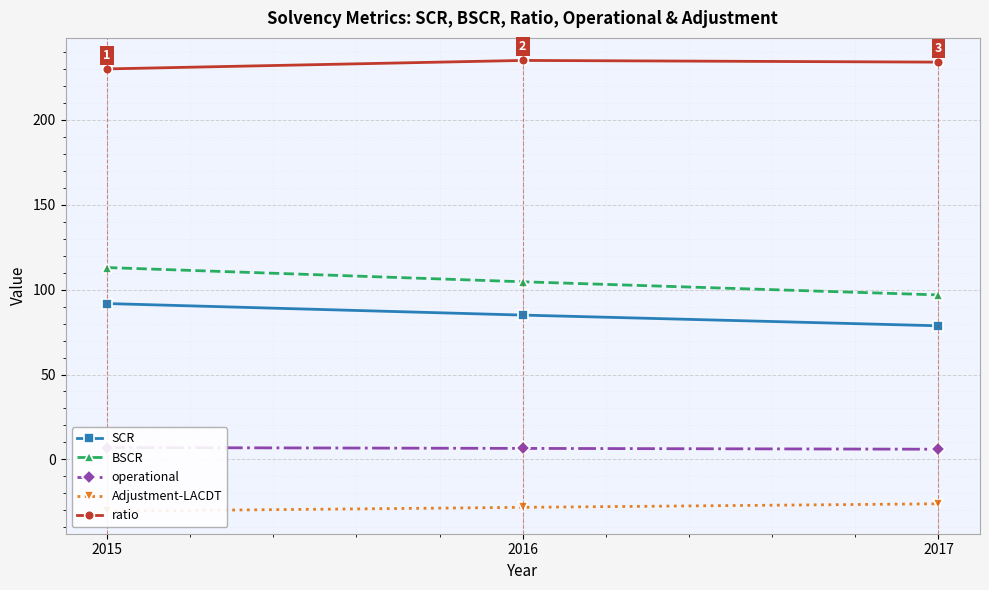

How many categories are shown in the chart?

3